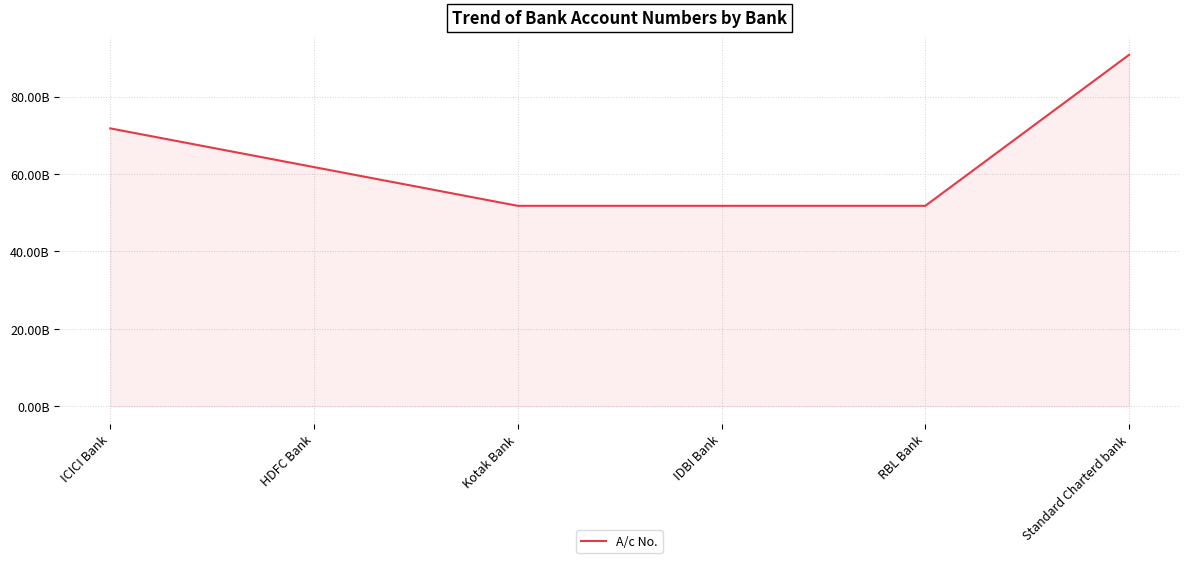

Approximately how many times larger is the value at IDBI Bank compared to RBL Bank?

1.0